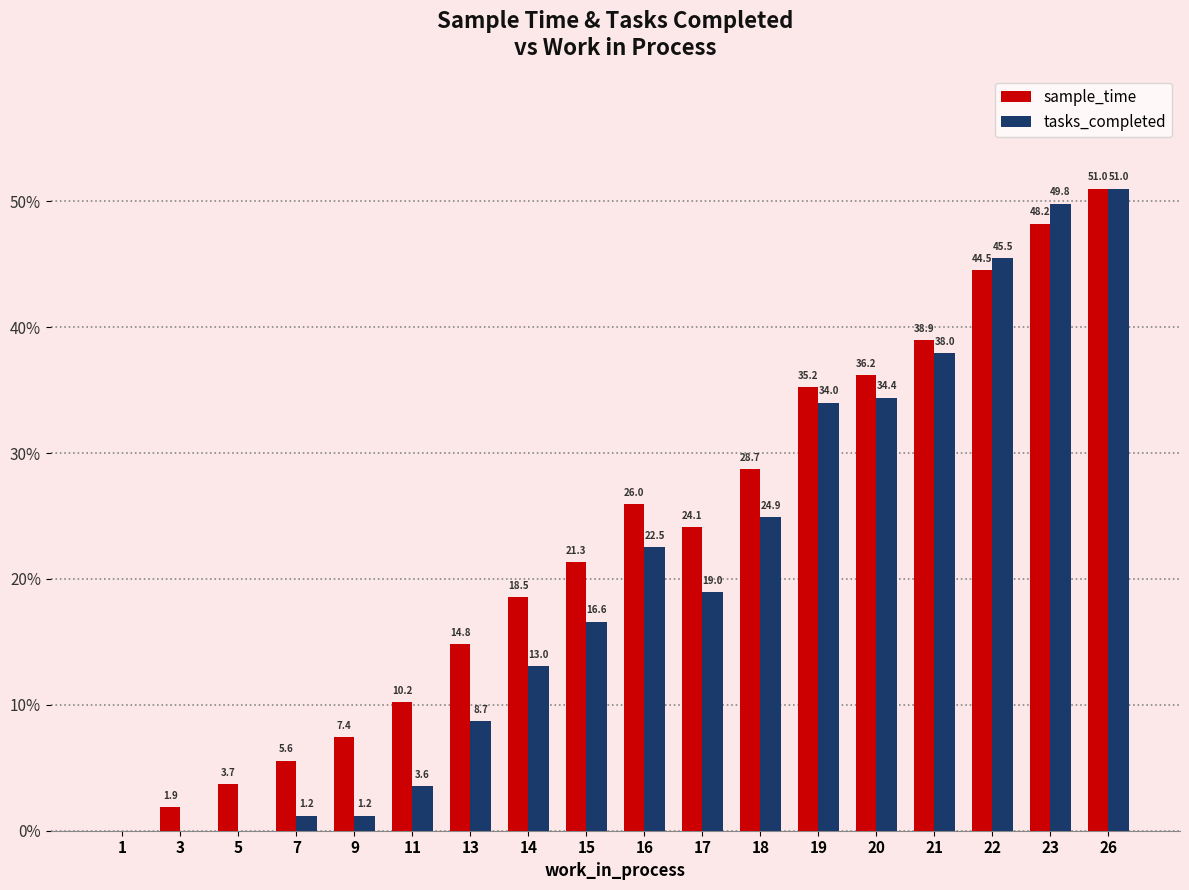

Count the number of data series in this chart.

2